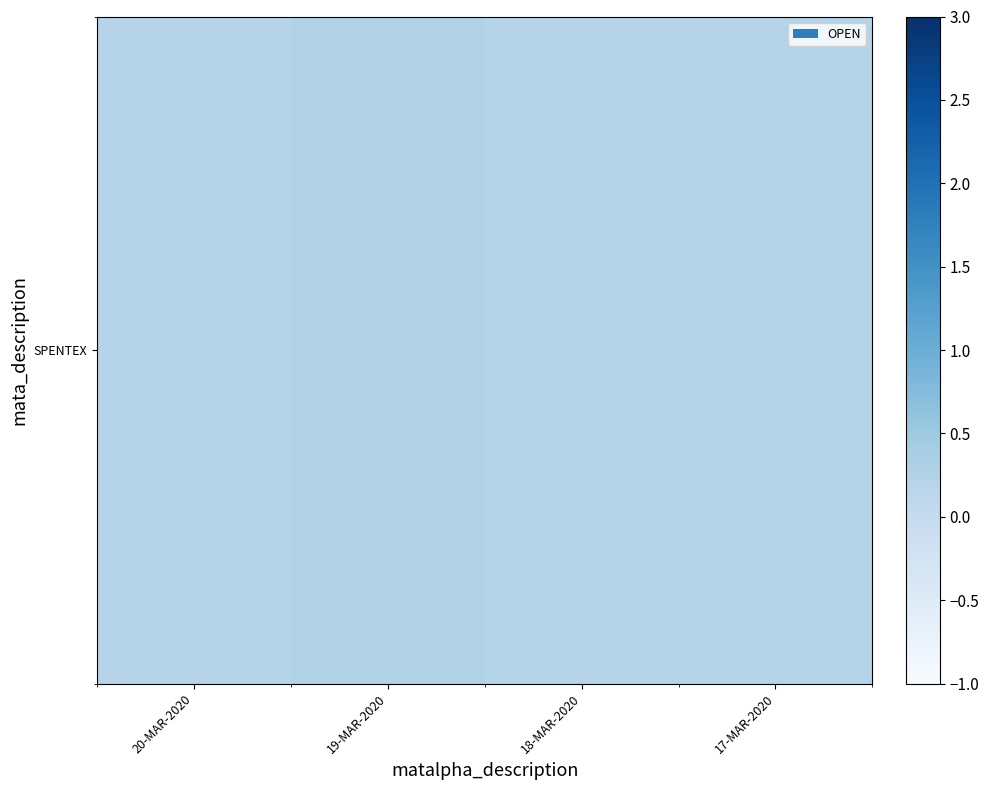

Reading left to right, extract all data points from this chart.

0.2	0.2	0.2	0.2